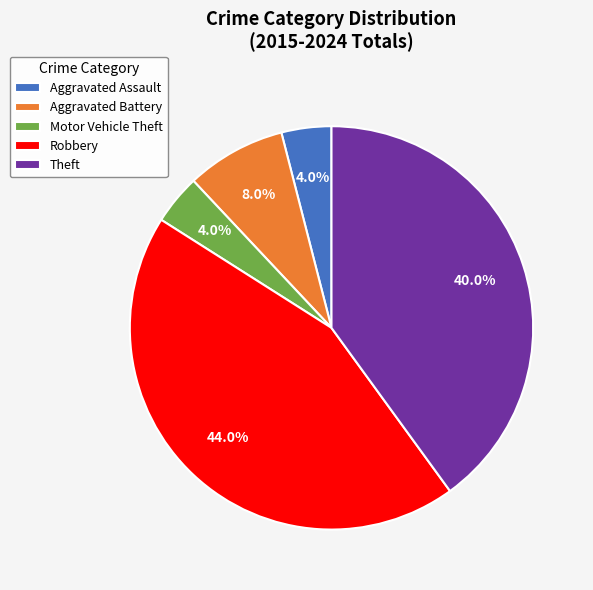

To the nearest percent, what is the difference between the Robbery and Theft slice percentages?

4%